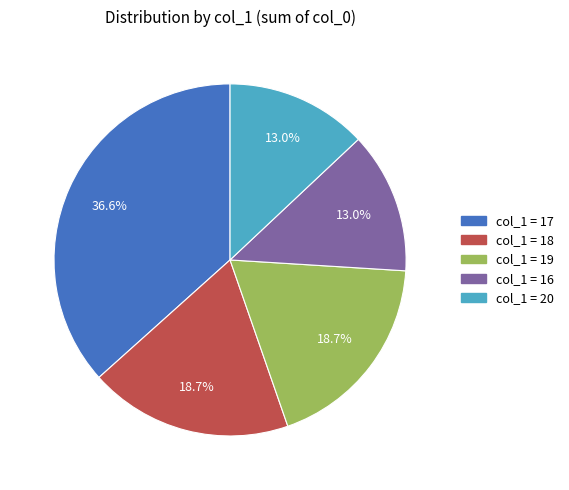

Does any single category account for the majority?

No